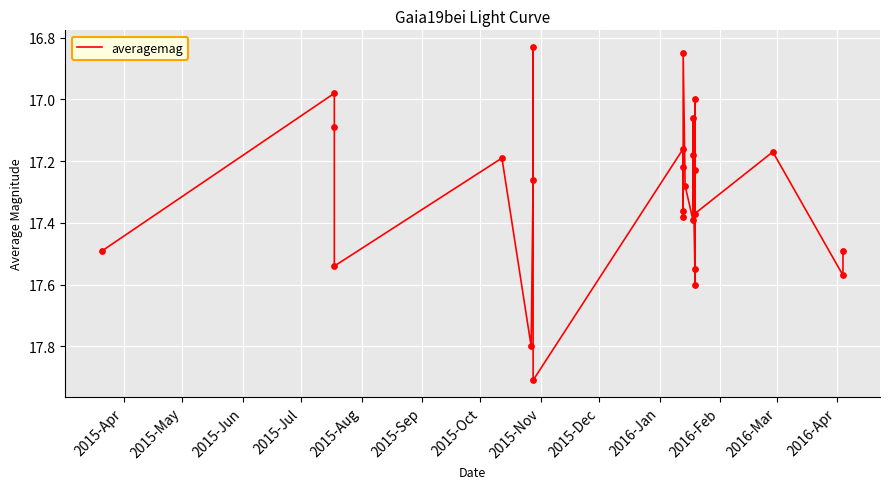

Between 2016-Feb and 2015-May, which is larger?

2016-Feb